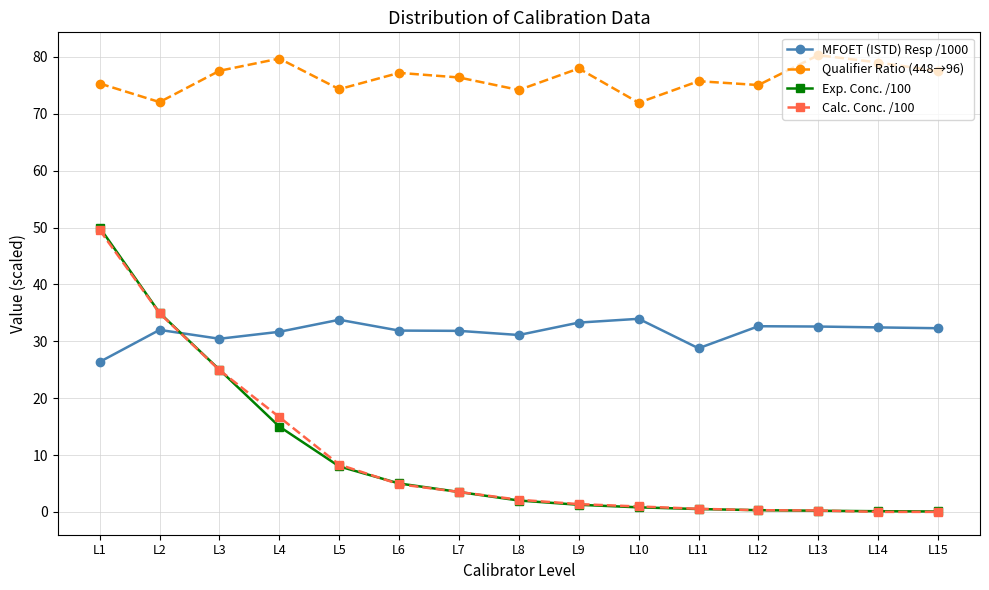

Does the chart have visible grid lines?

Yes